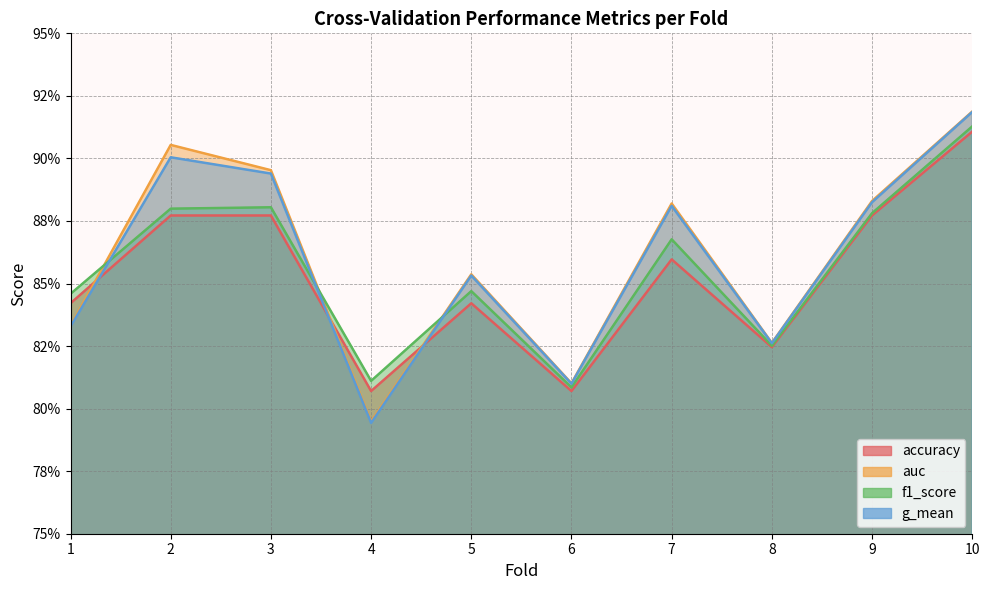

Reading right to left, extract all data points from this chart.

accuracy: 0.9	0.9	0.8	0.9	0.8	0.8	0.8	0.9	0.9	0.8
auc: 0.9	0.9	0.8	0.9	0.8	0.9	0.8	0.9	0.9	0.8
f1_score: 0.9	0.9	0.8	0.9	0.8	0.8	0.8	0.9	0.9	0.8
g_mean: 0.9	0.9	0.8	0.9	0.8	0.9	0.8	0.9	0.9	0.8